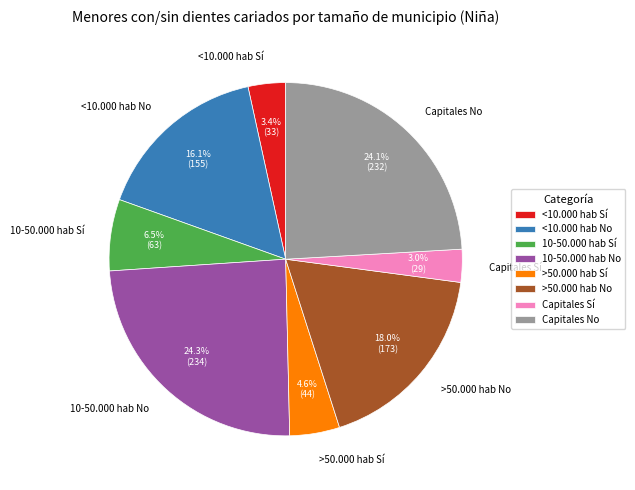

Is it true that >50.000 hab No is 29% of the pie?

False